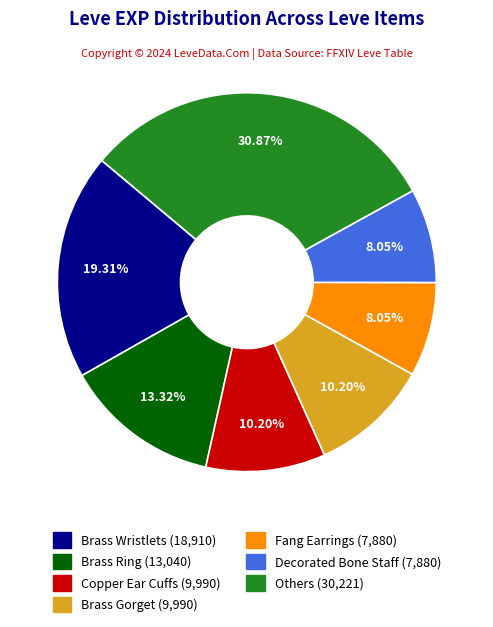

Does any single category account for the majority?

No